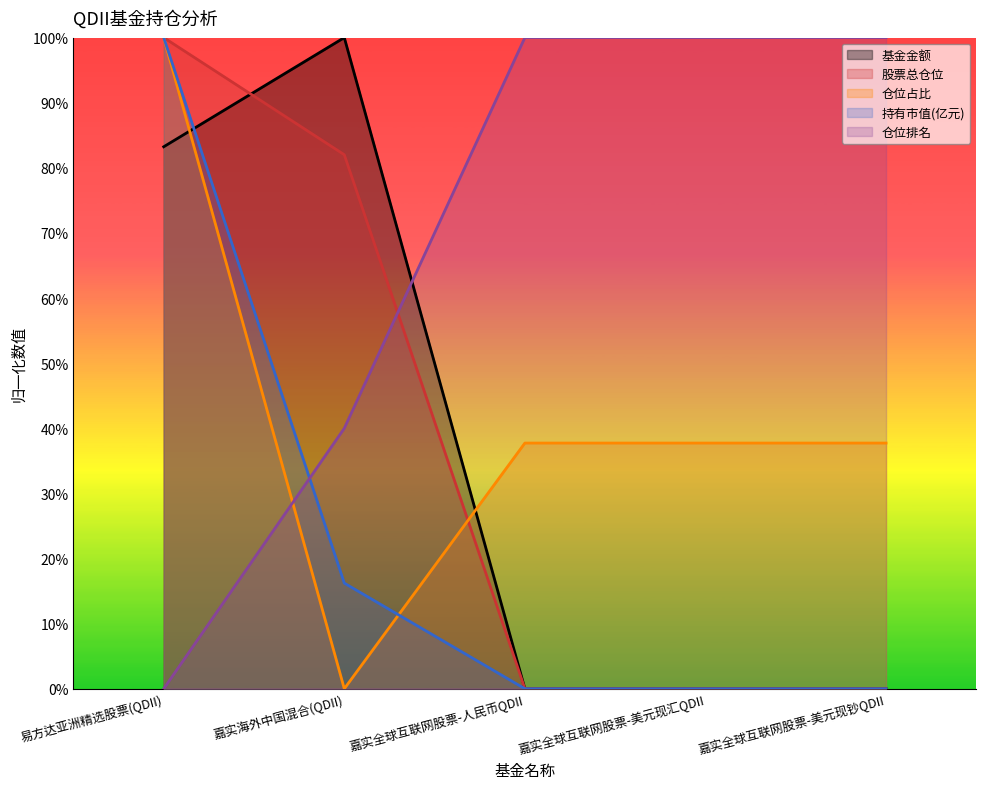

What is the average value of the 持有市值(亿元) series?

23.2